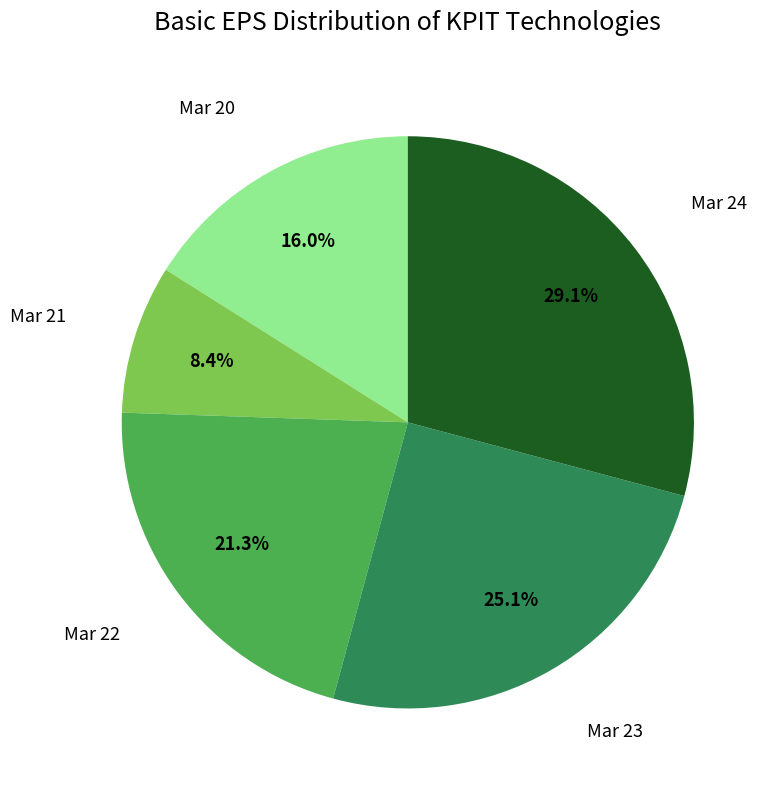

To the nearest percent, what is the average slice percentage?

20%